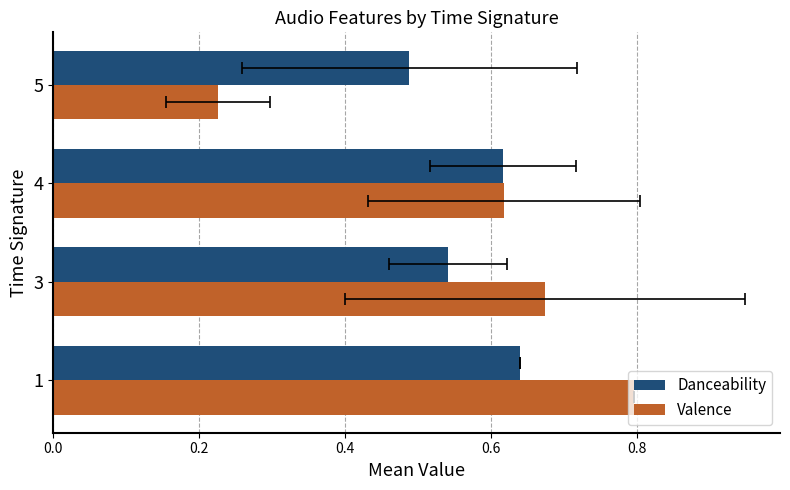

True or false: Danceability has a value of 0.3 at 3.

False